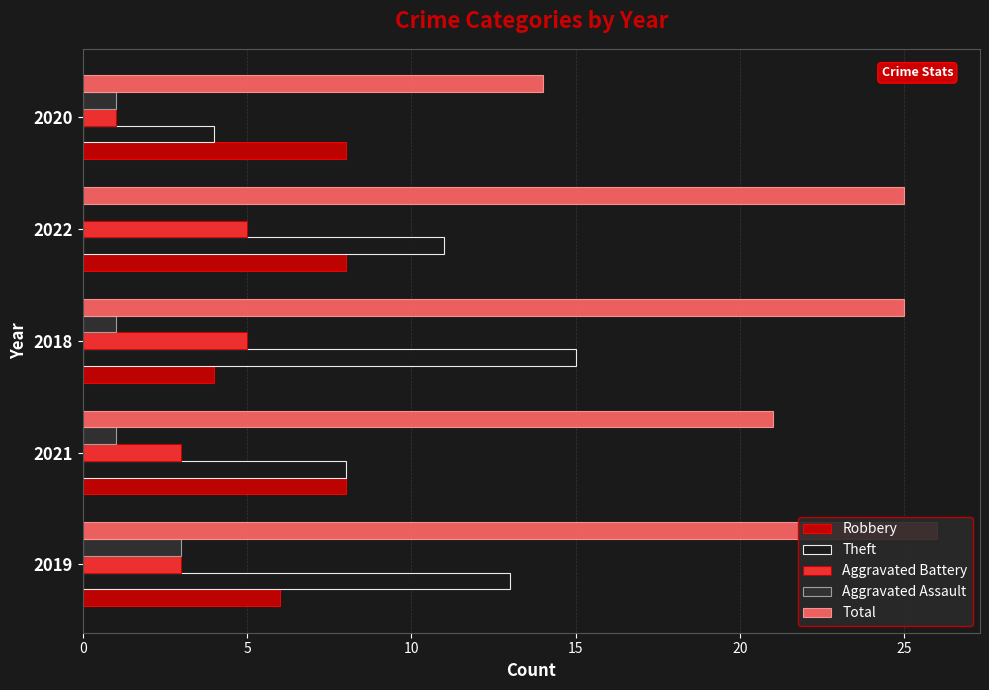

Reading right to left, transcribe all the data shown in this chart.

Robbery: 8	8	4	8	6
Theft: 4	11	15	8	13
Aggravated Battery: 1	5	5	3	3
Aggravated Assault: 1	0	1	1	3
Total: 14	25	25	21	26